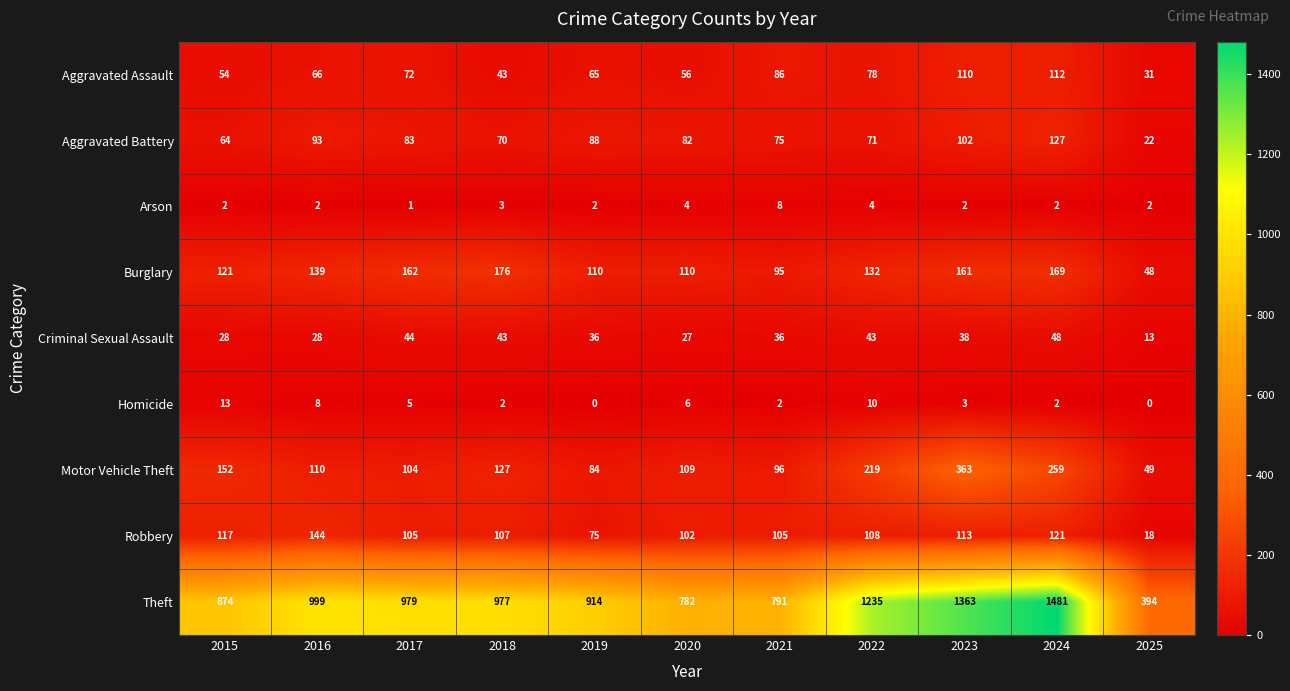

What is the difference between the highest and lowest values at 2023?

1361